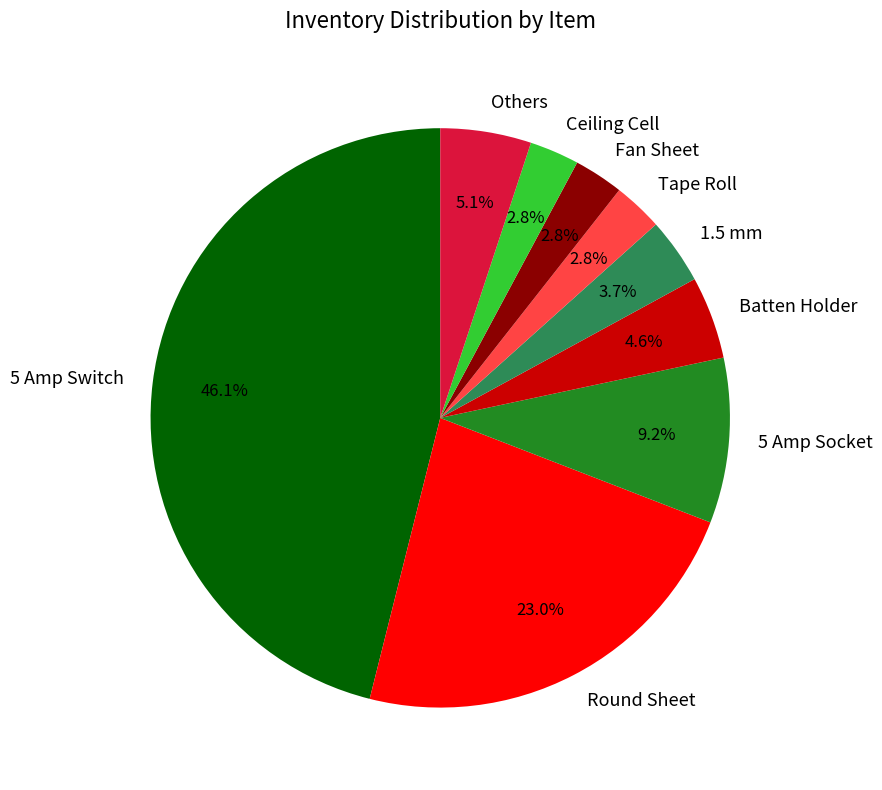

Which has a higher value, Batten Holder or 1.5 mm?

Batten Holder